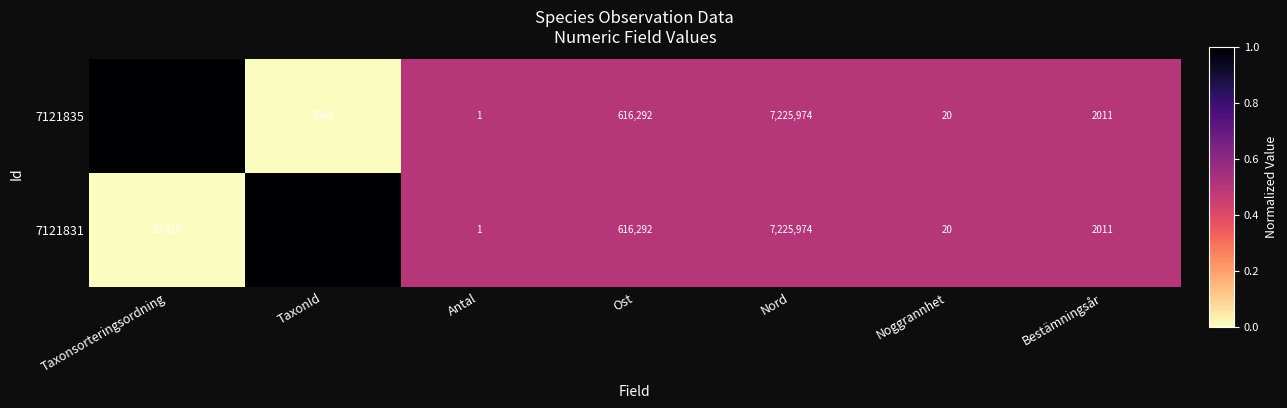

Which series has the largest total across all categories?

7121831